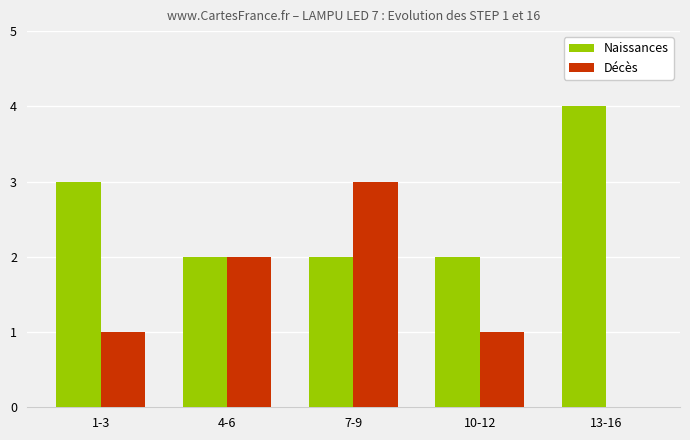

What is the greatest value displayed?

4